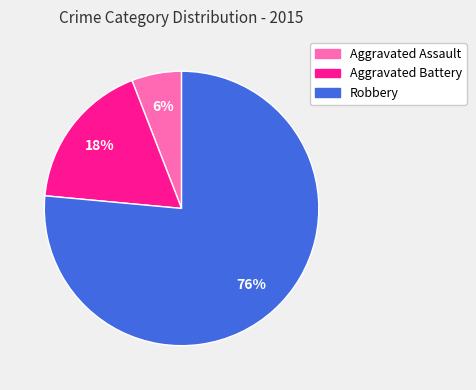

Does any single category account for the majority?

Yes